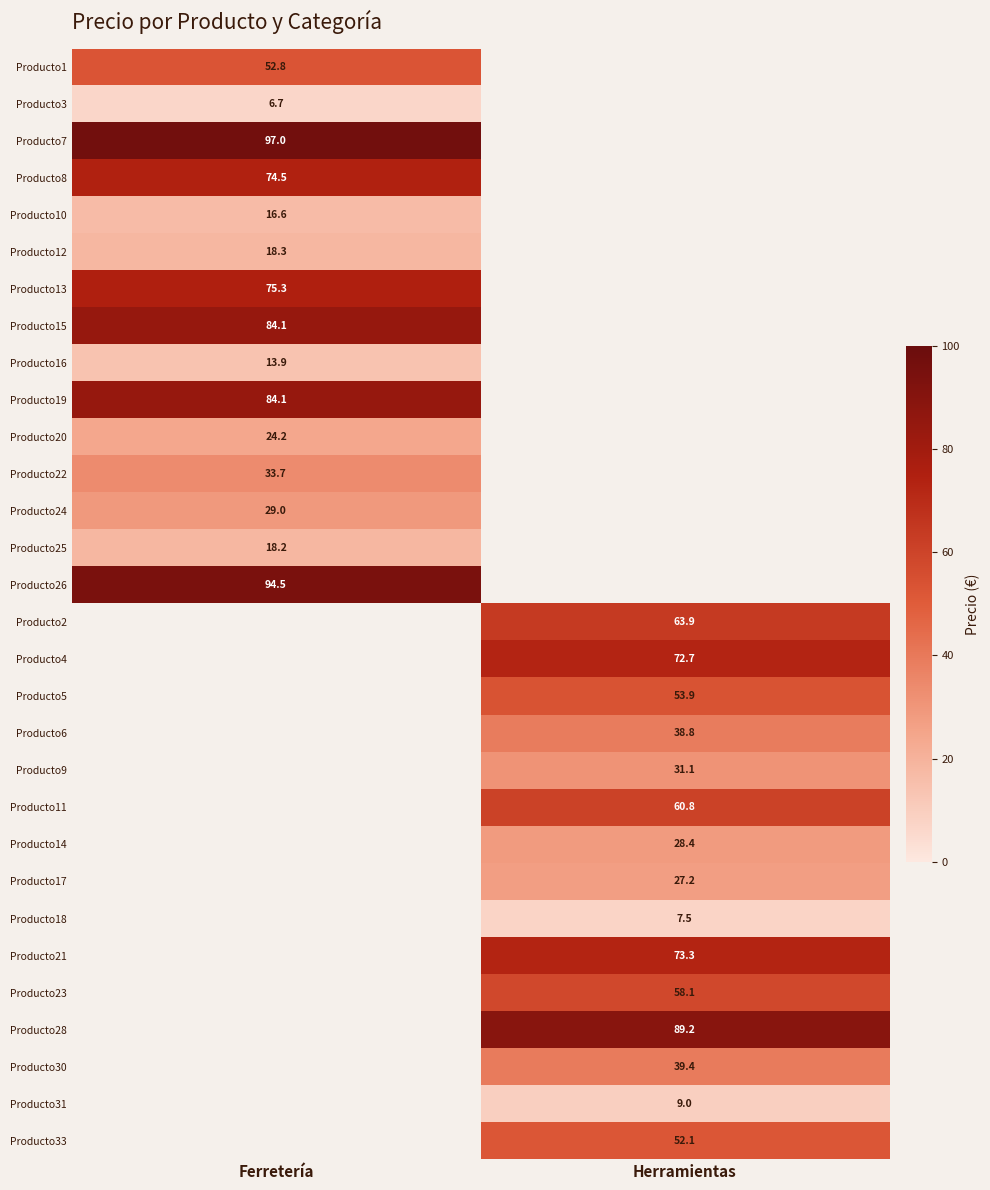

Is the value of Producto10 at Herramientas greater than the value of Producto2 at Herramientas?

No